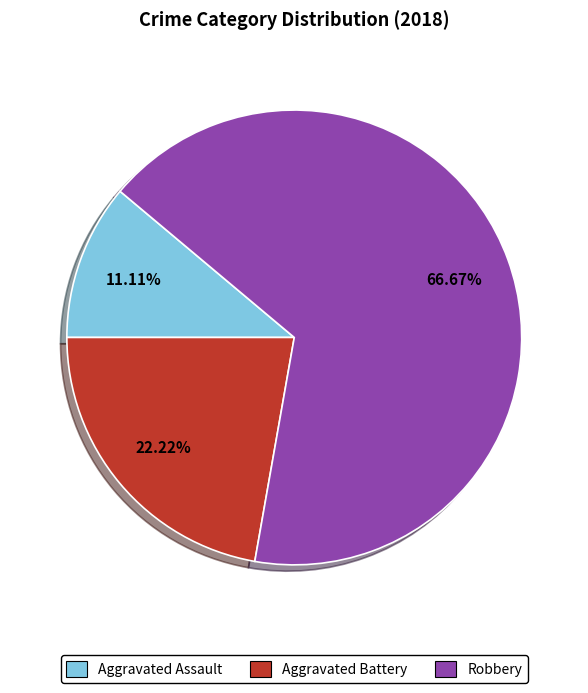

Count the number of slices in the pie.

3